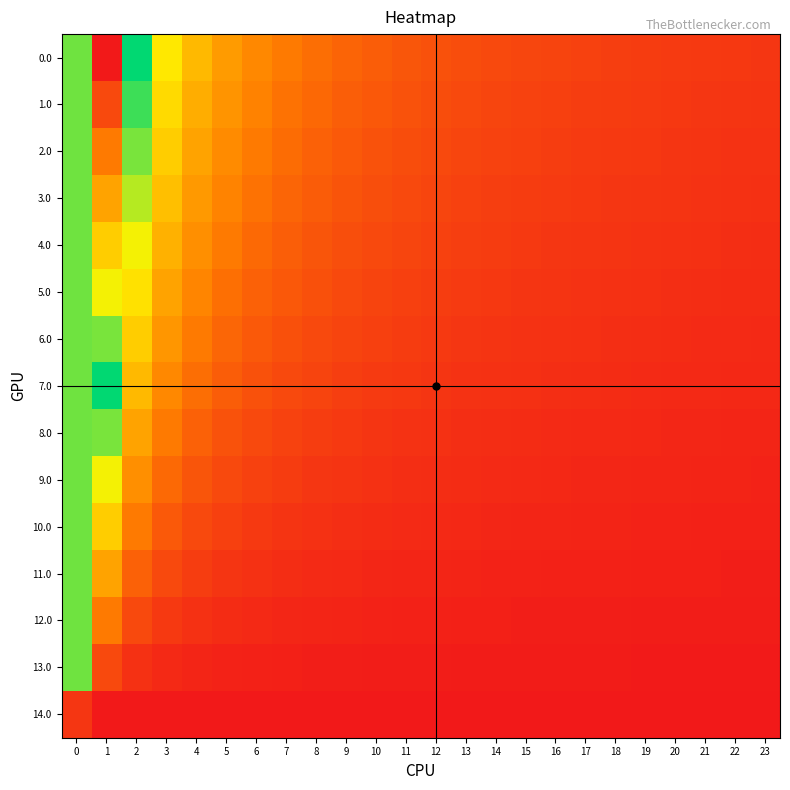

At how many categories does at least one series exceed 17?

1